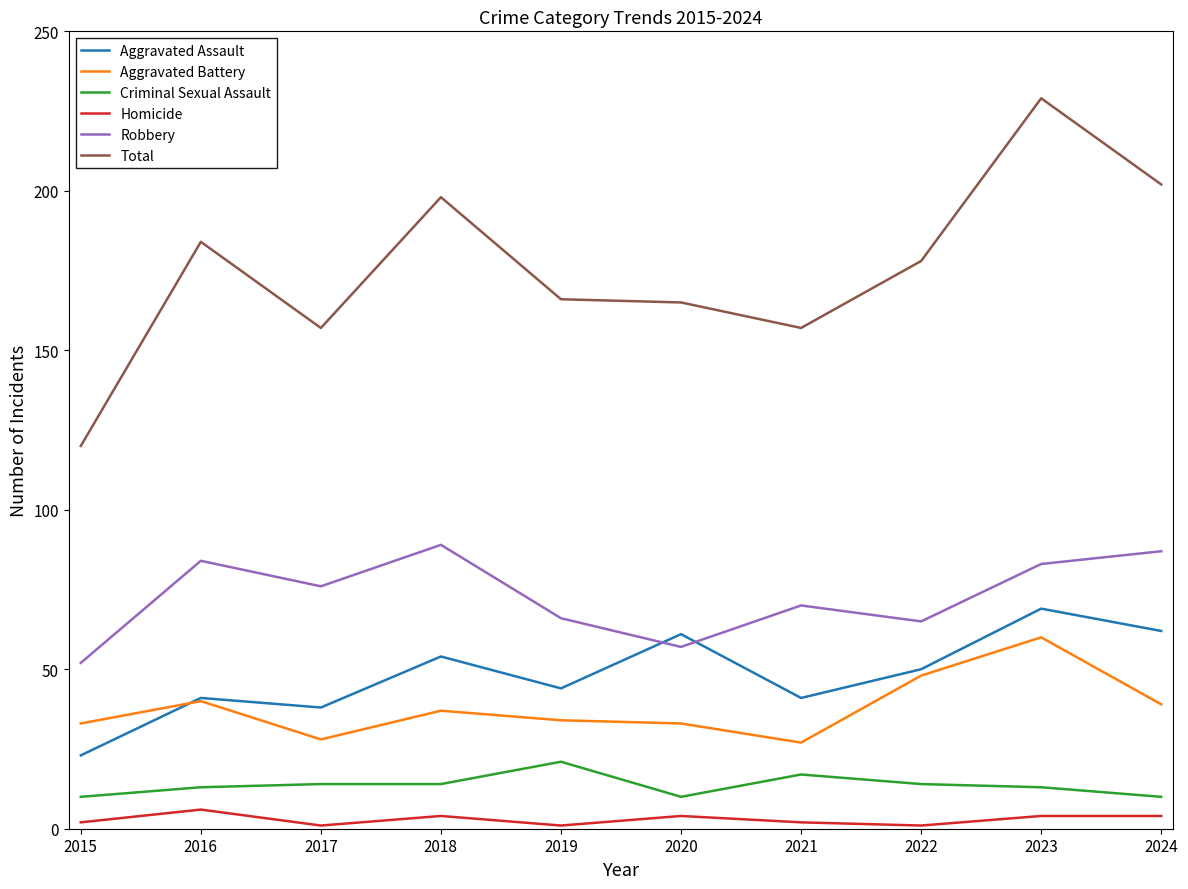

How many lines are shown in the chart?

6